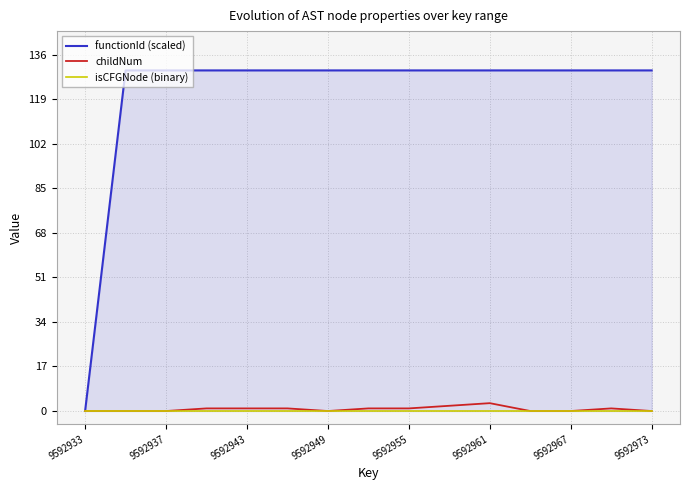

How many distinct data groups are displayed?

3